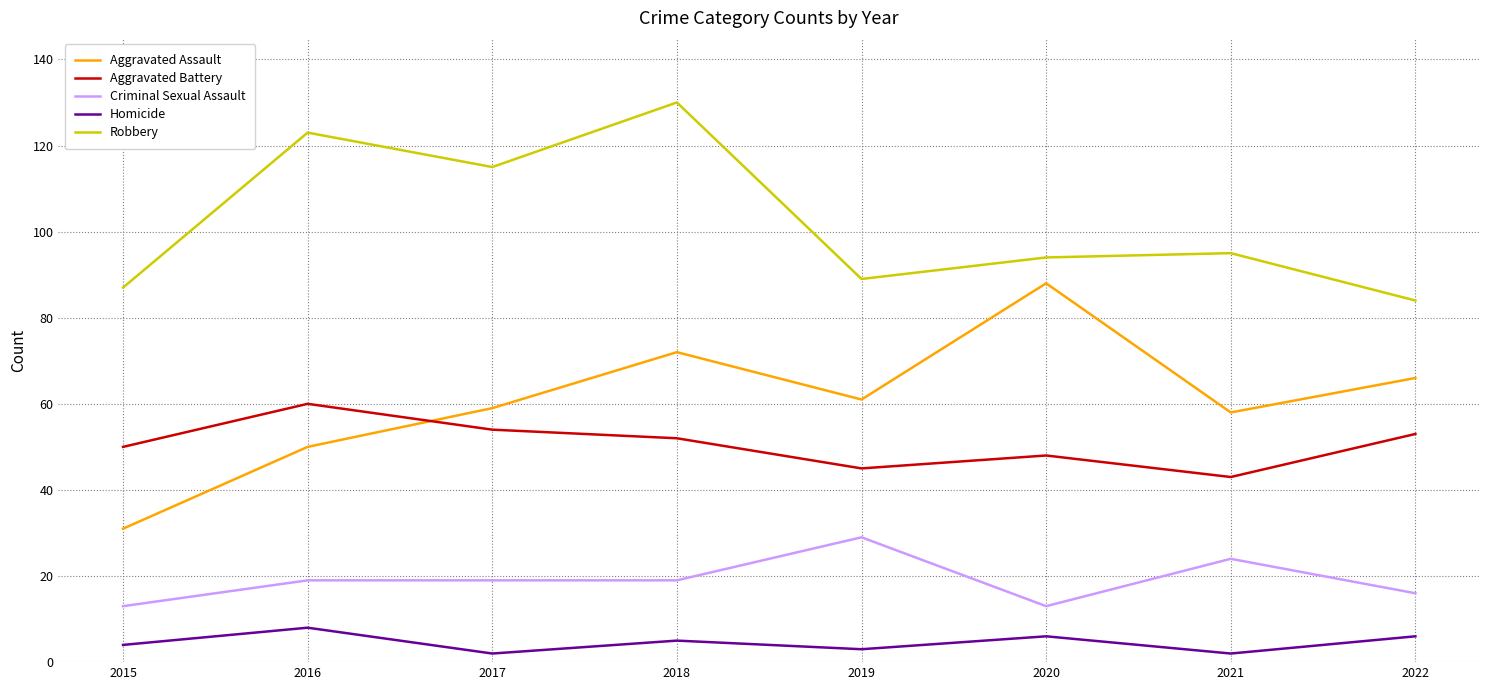

What is the maximum value for Aggravated Assault?

88